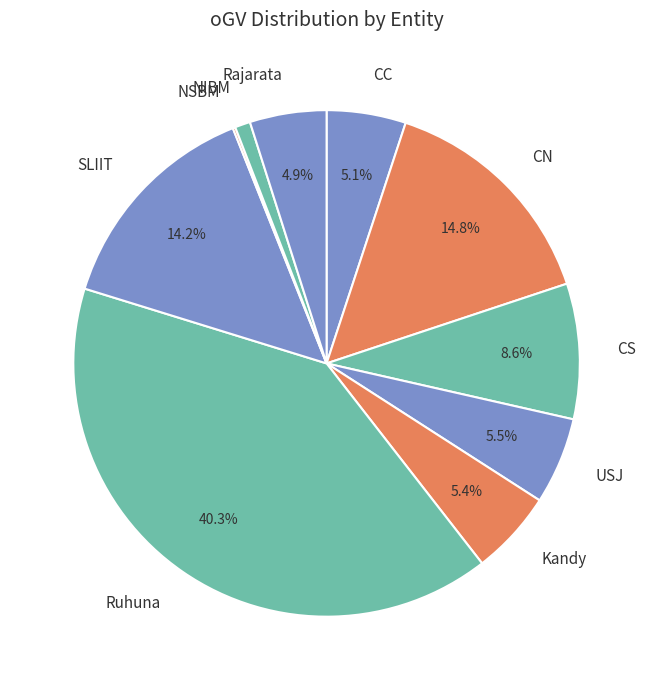

Between Ruhuna and CN, which is larger?

Ruhuna